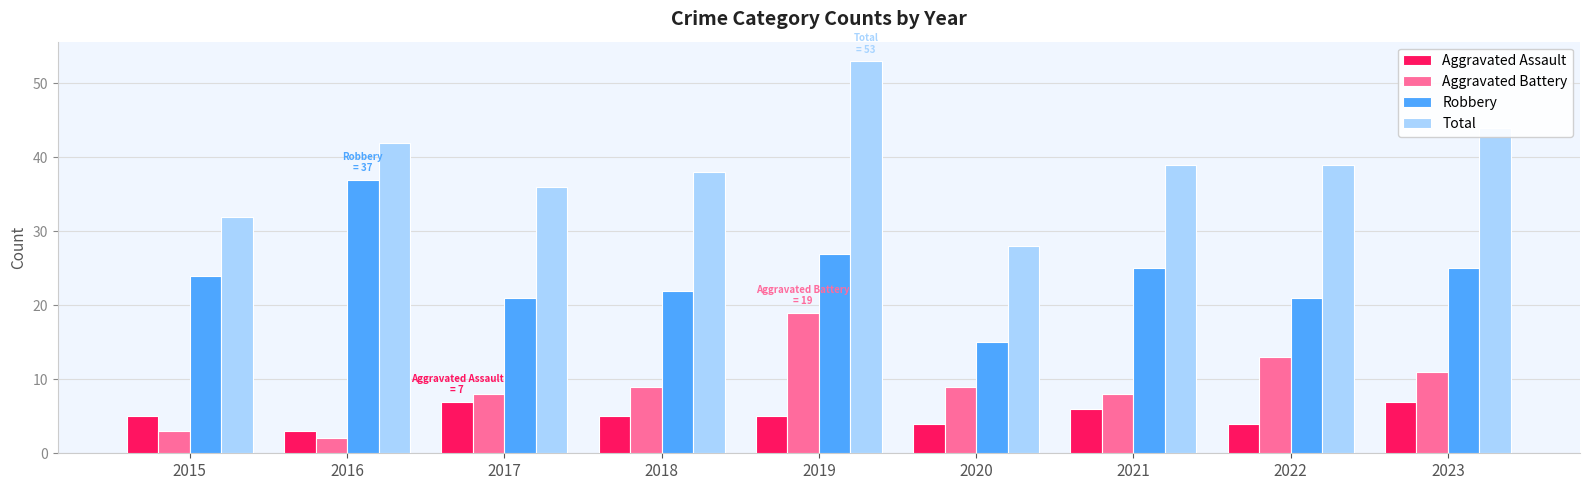

The value of Total at 2015 is 53. True or false?

False